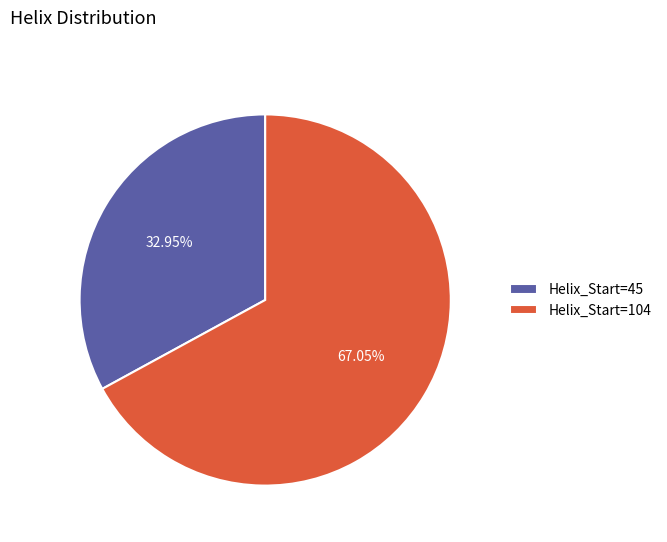

Does any single category account for the majority?

Yes